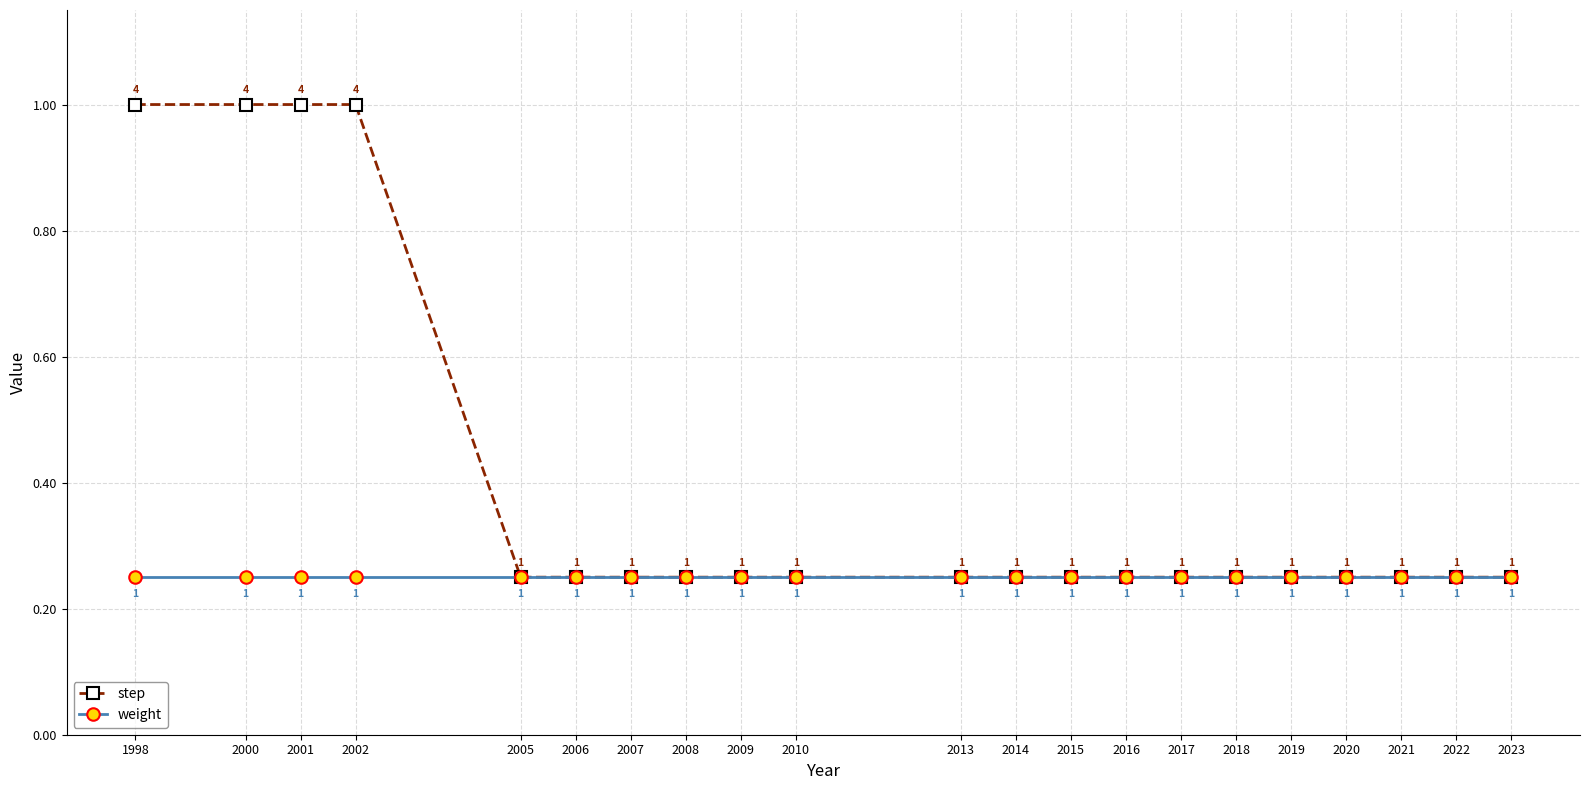

Rank the series at 2001 from highest to lowest value.

step, weight